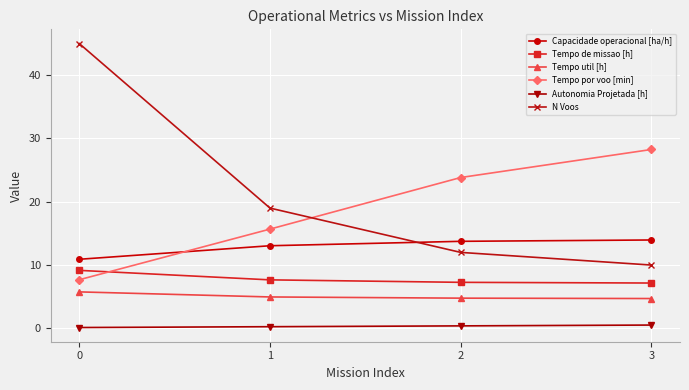

What are all the series names shown in the legend?

Capacidade operacional [ha/h], Tempo de missao [h], Tempo util [h], Tempo por voo [min], Autonomia Projetada [h], N Voos